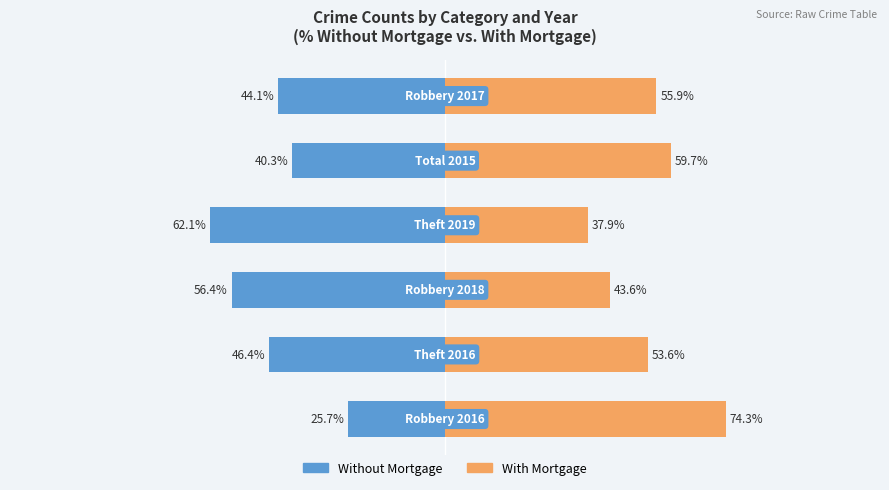

What is the minimum value for Without Mortgage?

-62.1